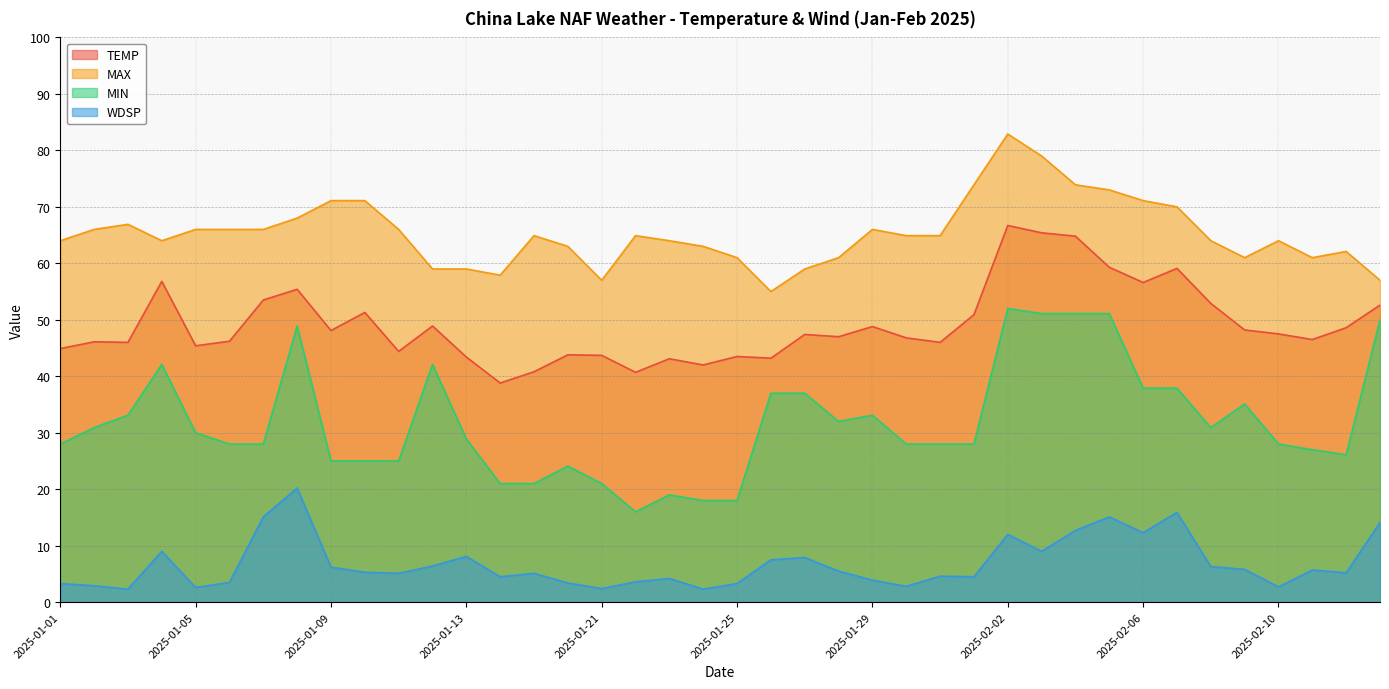

Reading left to right, transcribe all the data shown in this chart.

TEMP: 44.9	46.1	46.0	56.8	45.4	46.2	53.5	55.4	48.1	51.3	44.4	48.9	43.4	38.8	40.8	43.8	43.7	40.7	43.1	42.0	43.5	43.2	47.4	47.0	48.8	46.8	46.0	50.9	66.7	65.4	64.8	59.3	56.6	59.1	52.9	48.2	47.5	46.5	48.6	52.6
MAX: 64.0	66.0	66.9	64.0	66.0	66.0	66.0	68.0	71.1	71.1	66.0	59.0	59.0	57.9	64.9	63.0	57.0	64.9	64.0	63.0	61.0	55.0	59.0	61.0	66.0	64.9	64.9	73.9	82.9	79.0	73.9	73.0	71.1	70.0	64.0	61.0	64.0	61.0	62.1	57.0
MIN: 28.0	30.9	33.1	42.1	30.0	28.0	28.0	48.9	25.0	25.0	25.0	42.1	28.9	21.0	21.0	24.1	21.0	16.0	19.0	18.0	18.0	37.0	37.0	32.0	33.1	28.0	28.0	28.0	52.0	51.1	51.1	51.1	37.9	37.9	30.9	35.1	28.0	27.0	26.1	50.0
WDSP: 3.3	2.9	2.3	9.0	2.6	3.5	15.1	20.2	6.2	5.3	5.1	6.4	8.1	4.5	5.1	3.4	2.4	3.6	4.2	2.3	3.3	7.5	7.9	5.5	3.9	2.8	4.6	4.5	12.0	9.0	12.7	15.1	12.3	15.9	6.3	5.8	2.7	5.7	5.2	14.1